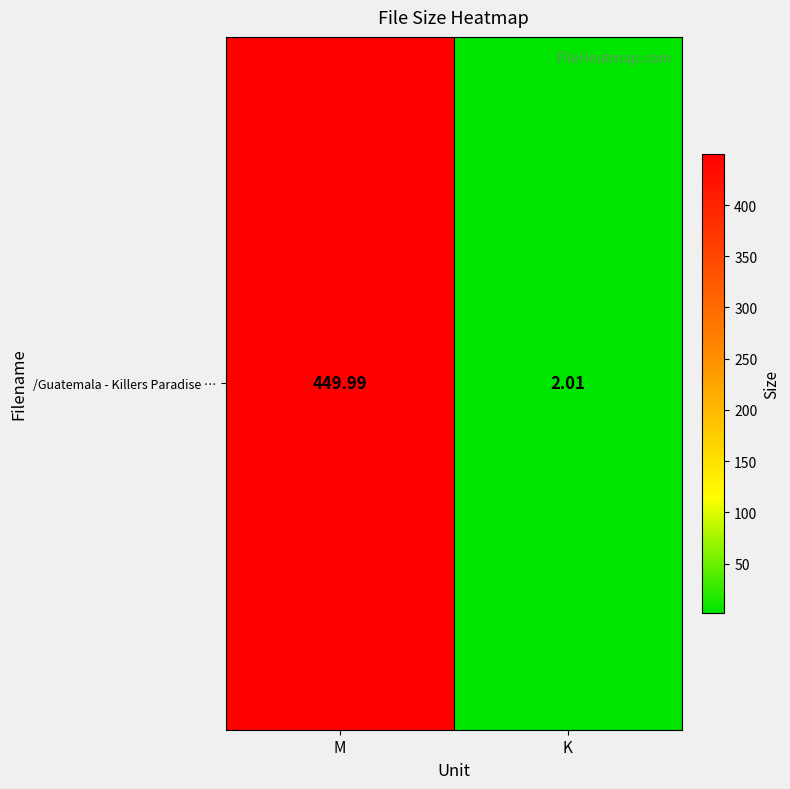

What is the sum of all values?

452.0